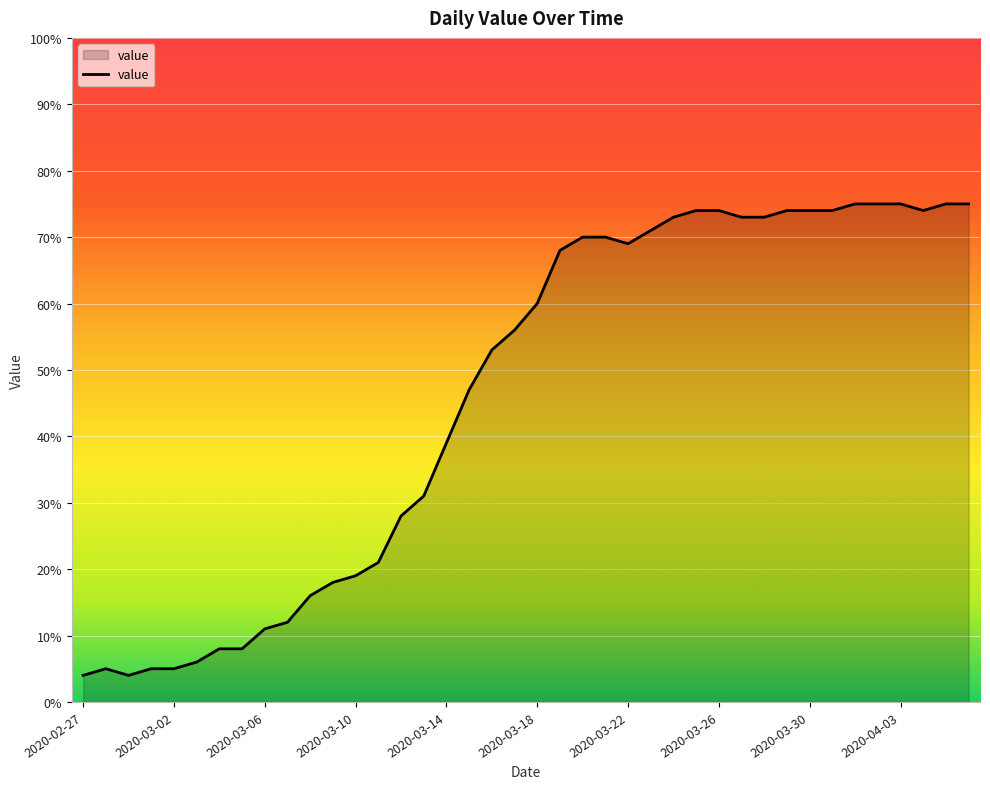

What is the difference between the maximum and minimum values?

71